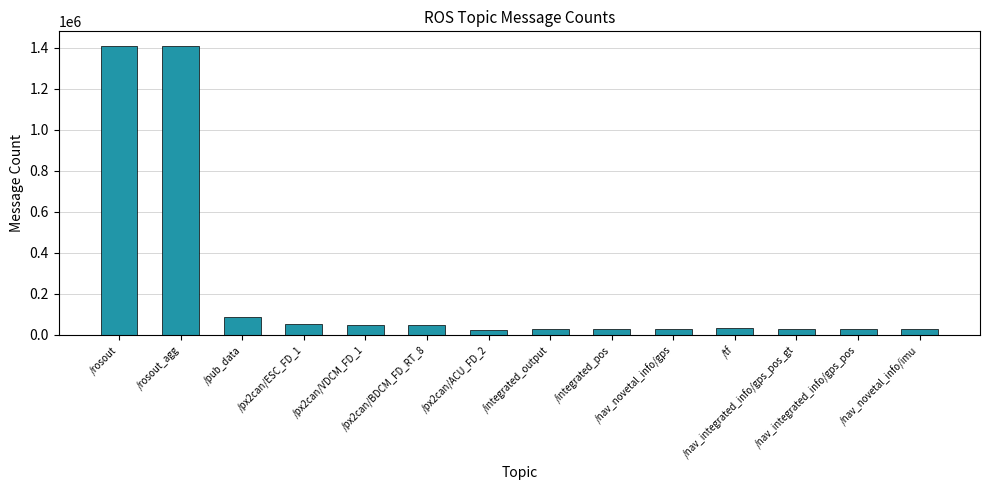

Are the bars grouped side by side (vs. stacked)?

No